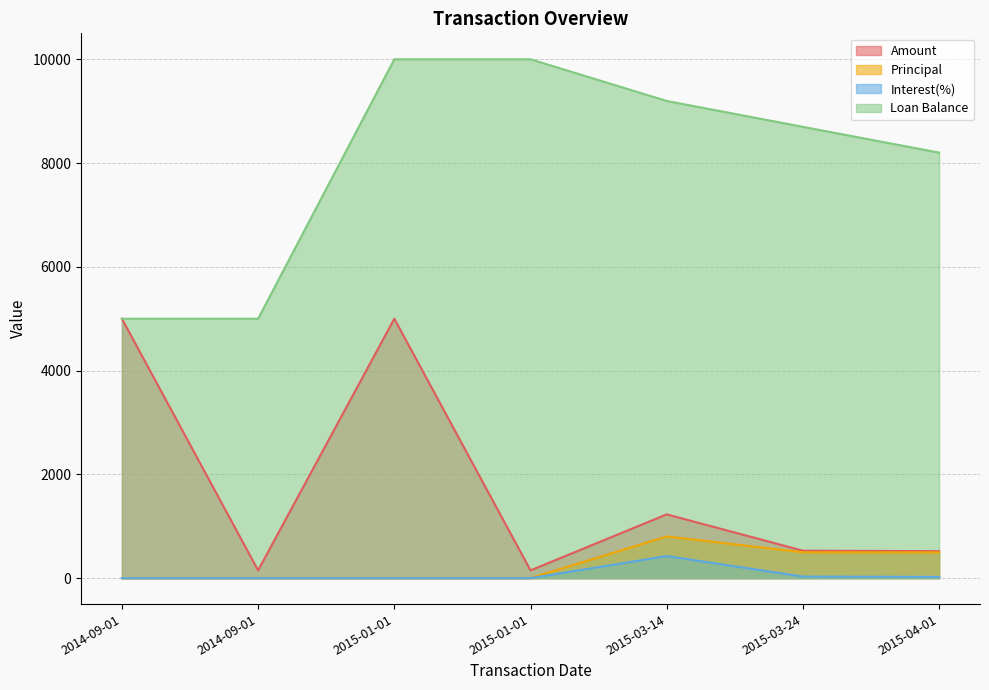

At which category is the sum across all series the highest?

2015-01-01